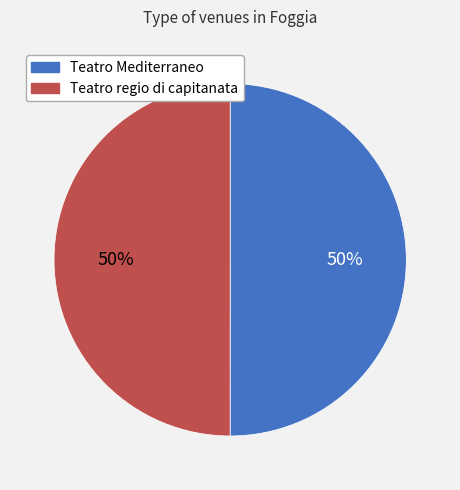

How many segments does this pie chart have?

2